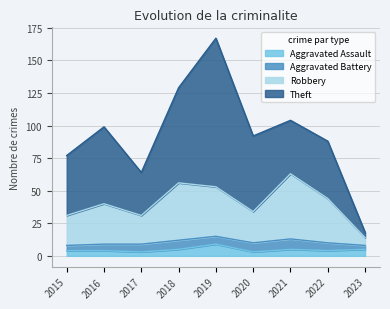

What is the sum of the Aggravated Assault values at 2022 and 2016?

8